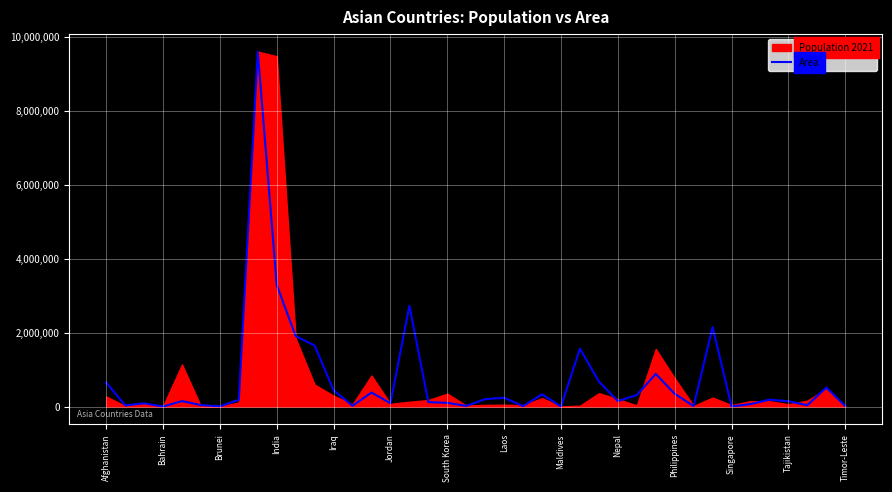

What is the value of the 3rd point from the left?

86600